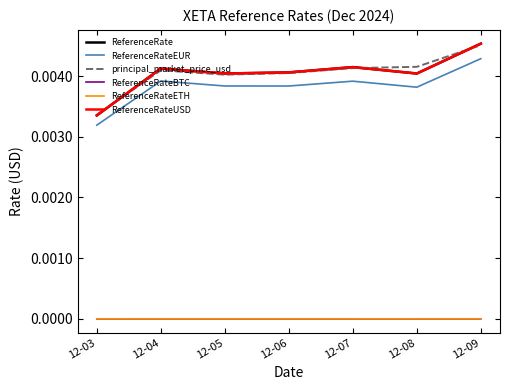

True or false: ReferenceRateUSD and ReferenceRateETH intersect in this chart.

False